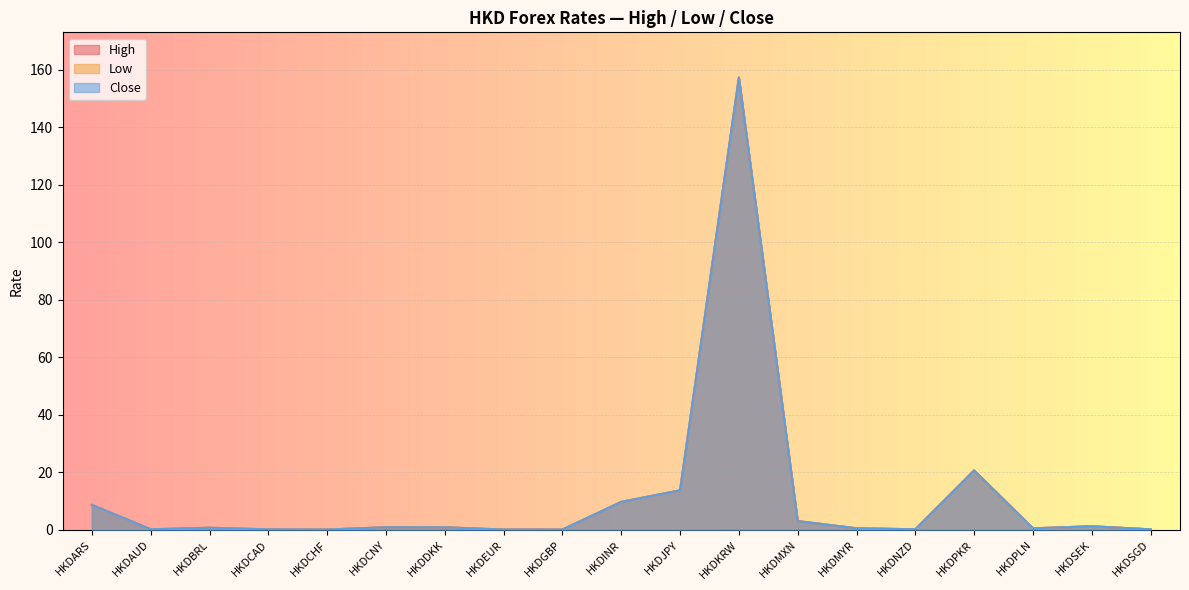

Reading right to left, transcribe all the data shown in this chart.

High: 0.2	1.3	0.5	20.6	0.2	0.6	3.1	157.3	13.8	9.7	0.1	0.1	0.9	0.9	0.1	0.2	0.7	0.2	8.7
Low: 0.2	1.3	0.5	20.6	0.2	0.6	3.1	157.3	13.8	9.7	0.1	0.1	0.9	0.9	0.1	0.2	0.7	0.2	8.7
Close: 0.2	1.3	0.5	20.6	0.2	0.6	3.1	157.3	13.8	9.7	0.1	0.1	0.9	0.9	0.1	0.2	0.7	0.2	8.7